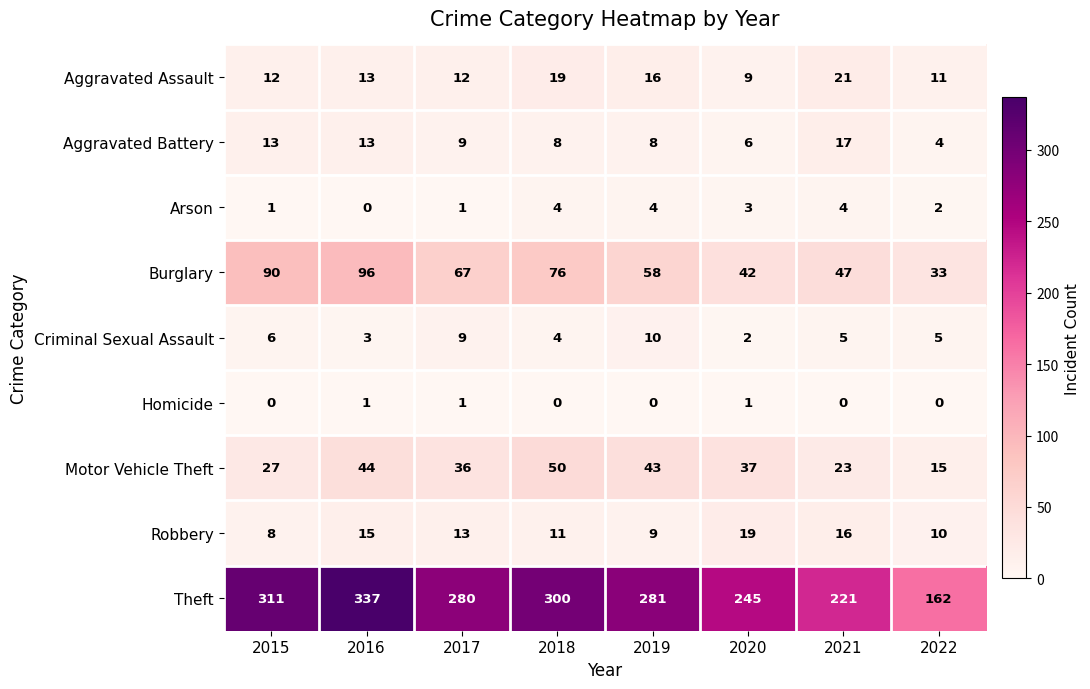

What is the spread (max minus min) of values at 2019?

281